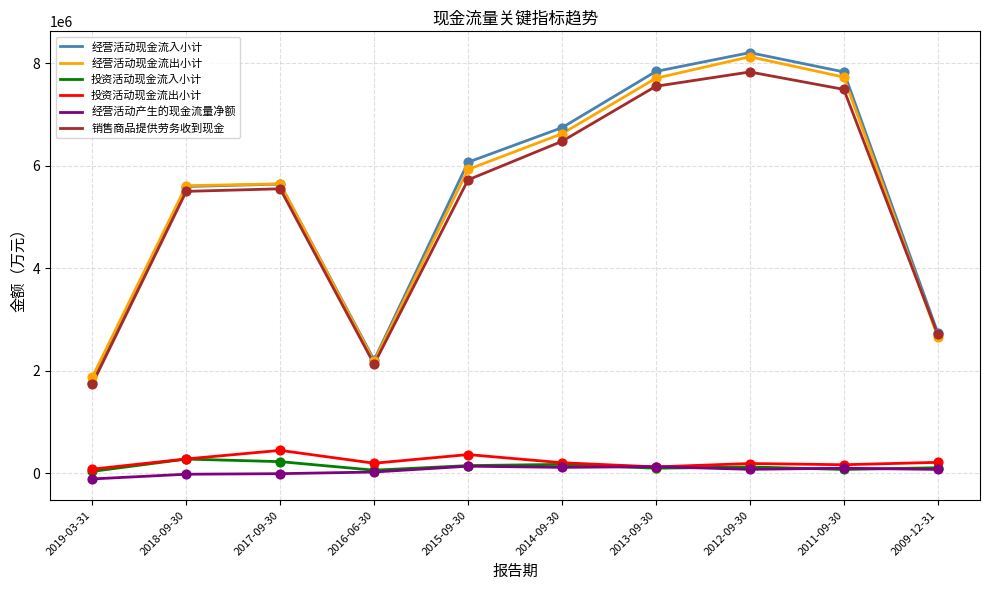

Is the value of 经营活动现金流入小计 at 2012-09-30 greater than the value of 销售商品提供劳务收到现金 at 2019-03-31?

Yes